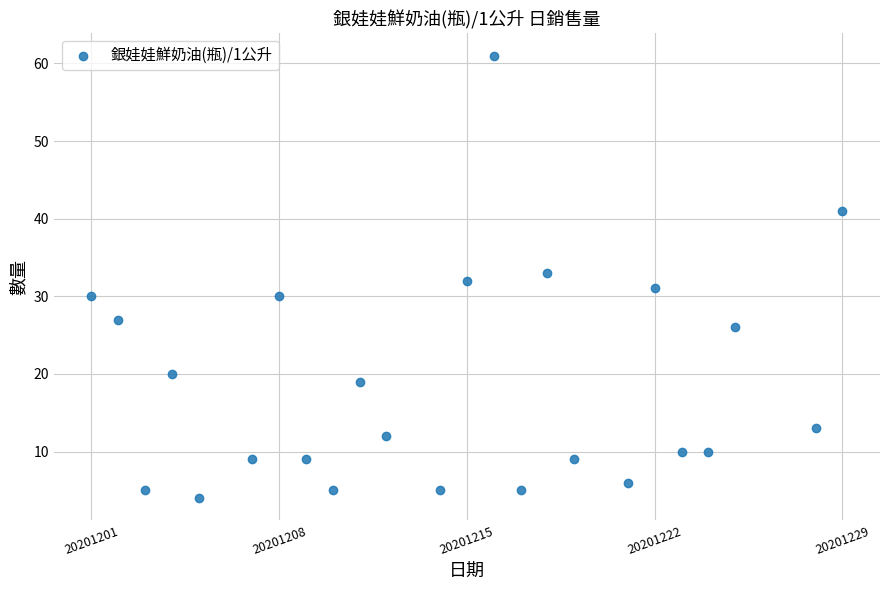

What is the range of Y values (max minus min)?

57